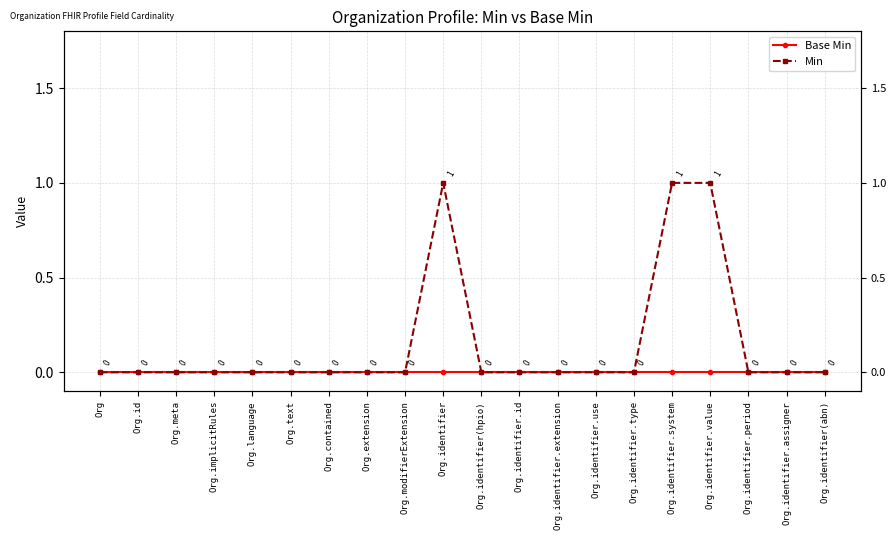

What is the value of the Min point at the 16th from the left?

1